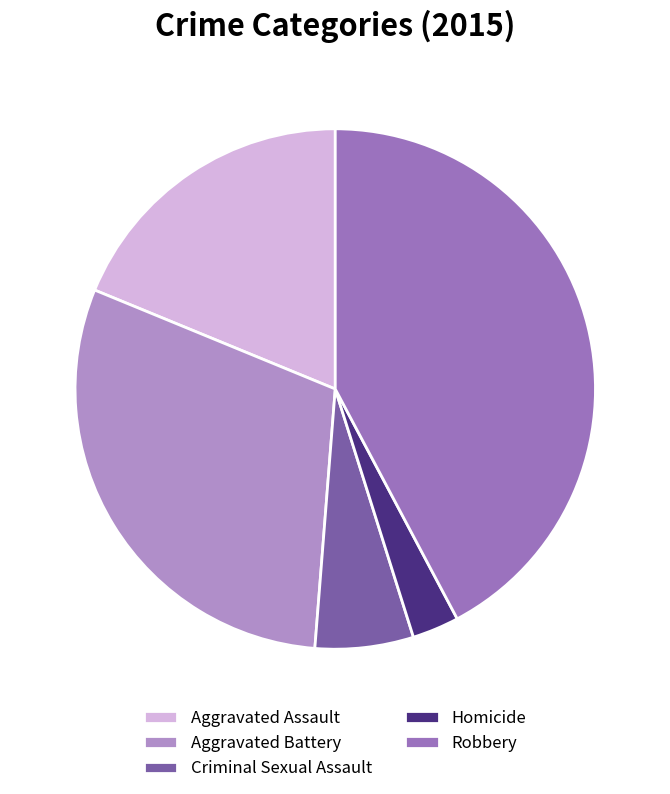

What is the total percentage of Homicide and Aggravated Battery?

32.9%